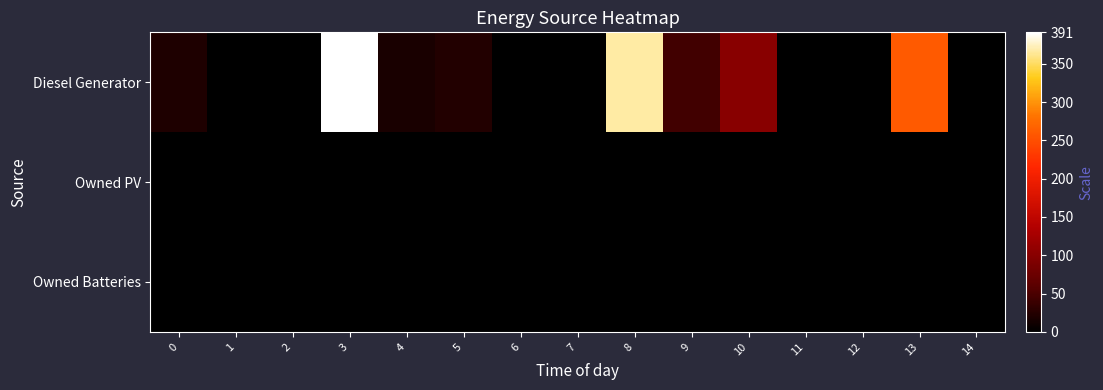

Reading left to right, transcribe all the data shown in this chart.

row_0: 0=20	1=0	2=0	3=391	4=18	5=24	6=0	7=0	8=368	9=44	10=100	11=0	12=0	13=261	14=1
row_1: 0=0	1=0	2=0	3=0	4=0	5=0	6=0	7=0	8=0	9=0	10=0	11=0	12=0	13=0	14=0
row_2: 0=0	1=0	2=0	3=0	4=0	5=0	6=0	7=0	8=0	9=0	10=0	11=0	12=0	13=0	14=0